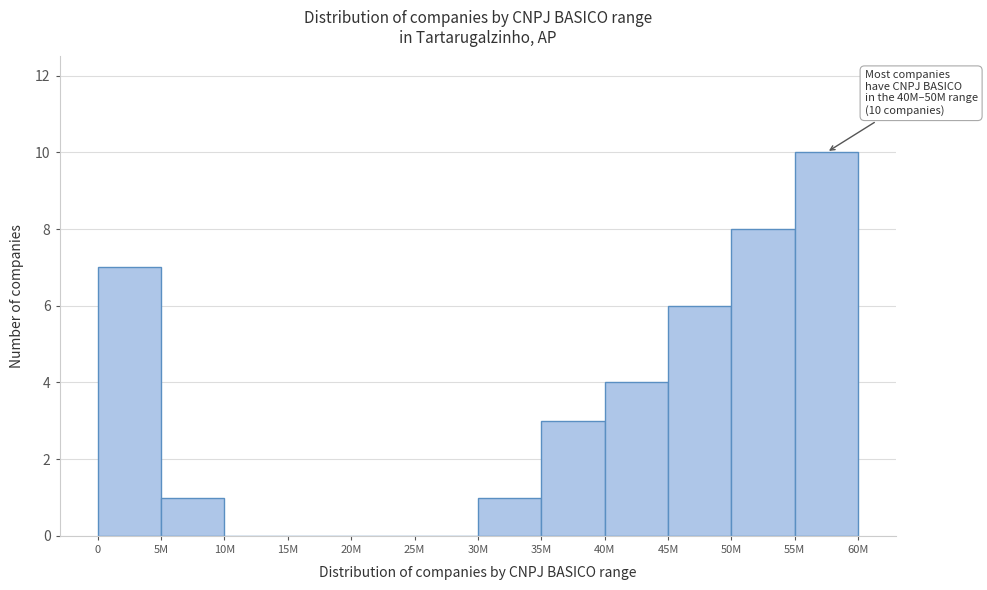

Reading left to right, what are all the values shown in this chart?

0=7	5M=1	10M=0	15M=0	20M=0	25M=0	30M=1	35M=3	40M=4	45M=6	50M=8	55M=10